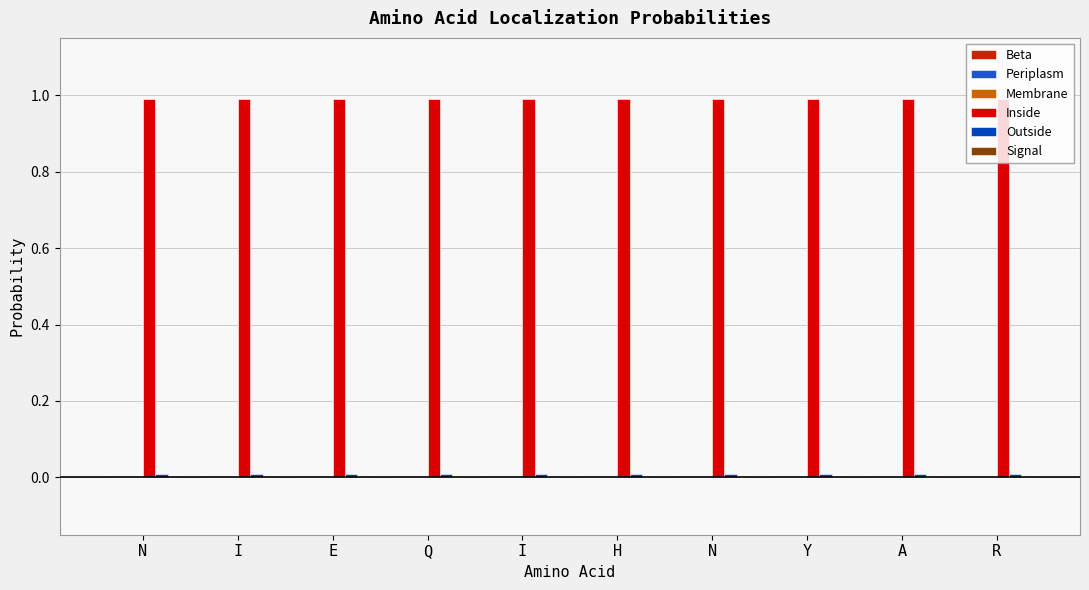

Is it true that Inside equals 1.0 at Y?

True